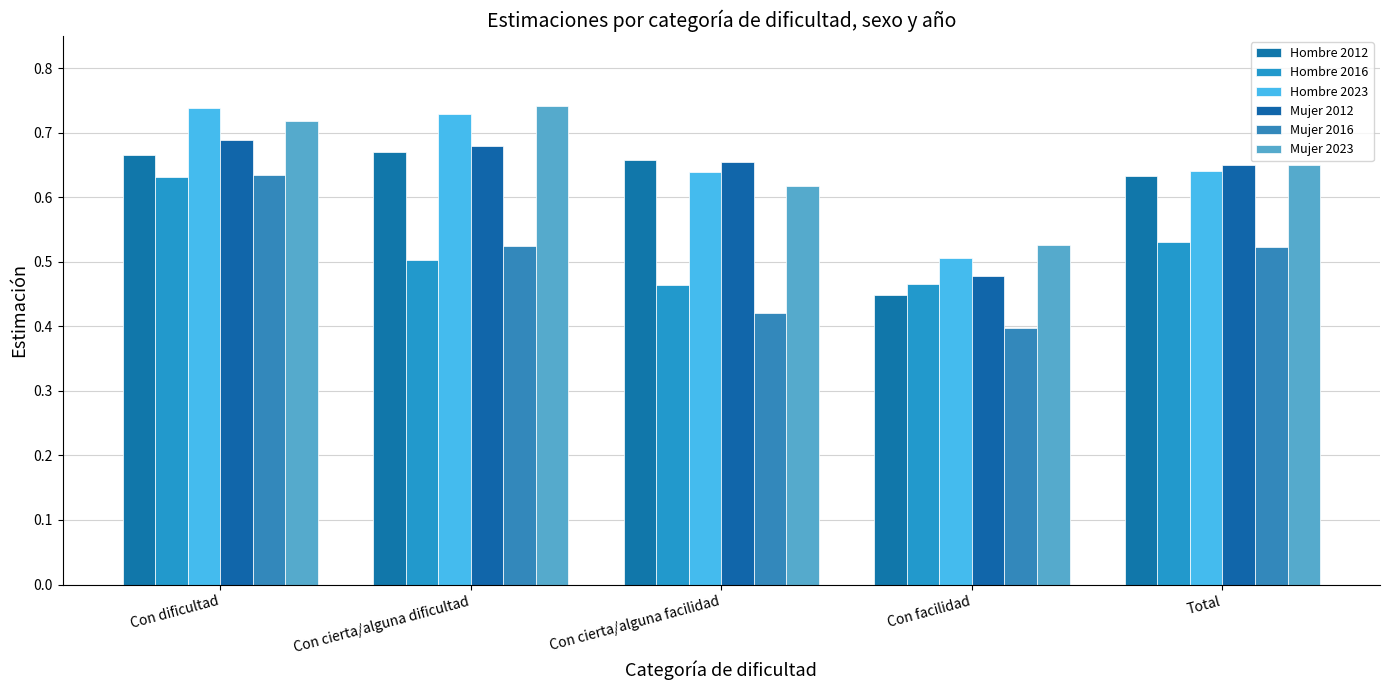

Reading left to right, list all the values displayed in this chart.

Hombre 2012: Con dificultad=0.7	Con cierta/alguna dificultad=0.7	Con cierta/alguna facilidad=0.7	Con facilidad=0.4	Total=0.6
Hombre 2016: Con dificultad=0.6	Con cierta/alguna dificultad=0.5	Con cierta/alguna facilidad=0.5	Con facilidad=0.5	Total=0.5
Hombre 2023: Con dificultad=0.7	Con cierta/alguna dificultad=0.7	Con cierta/alguna facilidad=0.6	Con facilidad=0.5	Total=0.6
Mujer 2012: Con dificultad=0.7	Con cierta/alguna dificultad=0.7	Con cierta/alguna facilidad=0.7	Con facilidad=0.5	Total=0.7
Mujer 2016: Con dificultad=0.6	Con cierta/alguna dificultad=0.5	Con cierta/alguna facilidad=0.4	Con facilidad=0.4	Total=0.5
Mujer 2023: Con dificultad=0.7	Con cierta/alguna dificultad=0.7	Con cierta/alguna facilidad=0.6	Con facilidad=0.5	Total=0.6